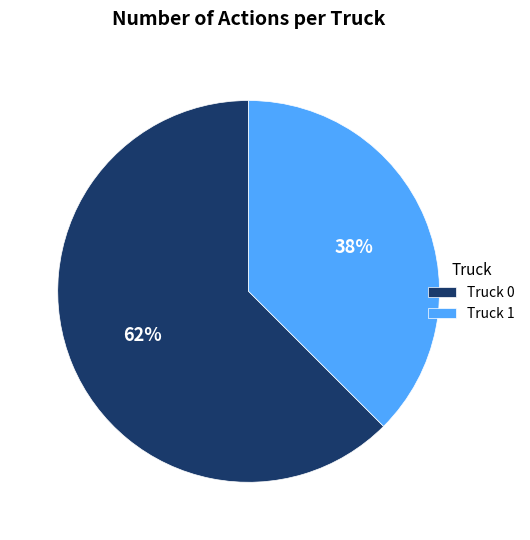

Is it true that Truck 1 is 38% of the pie?

True